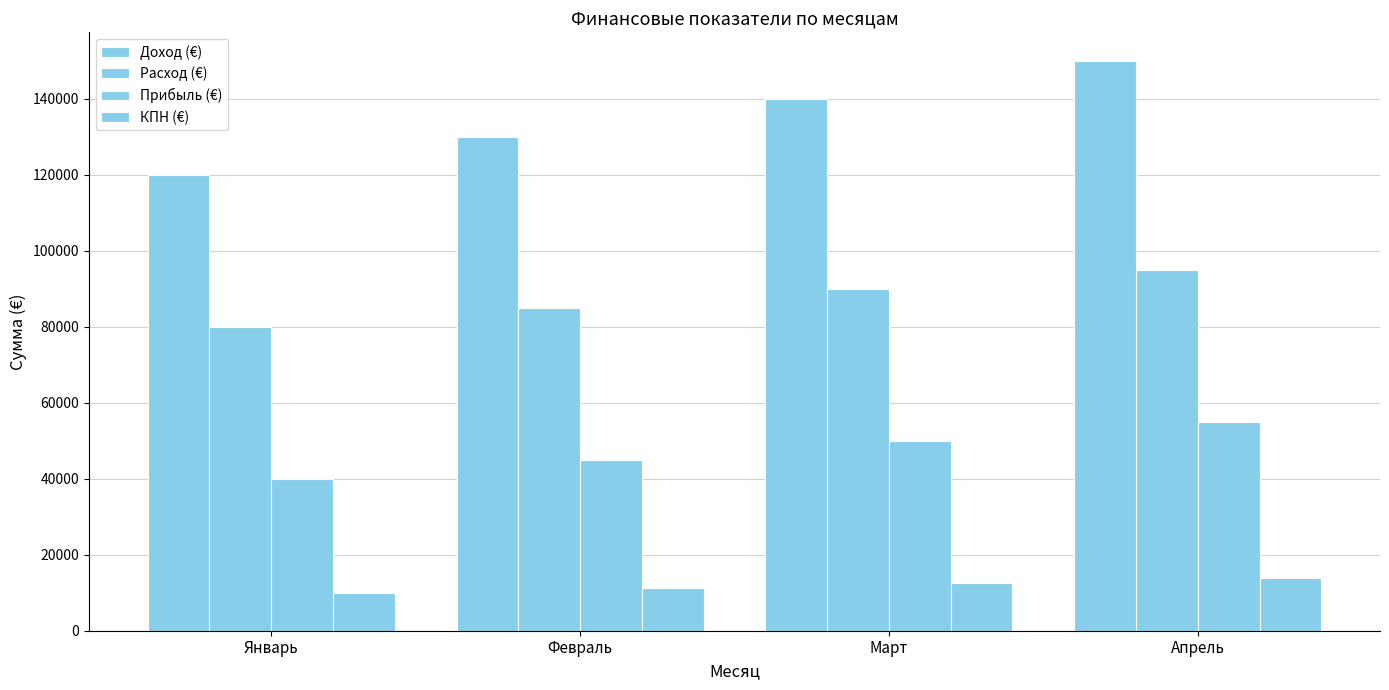

Which series has the widest spread of values?

Доход (€)